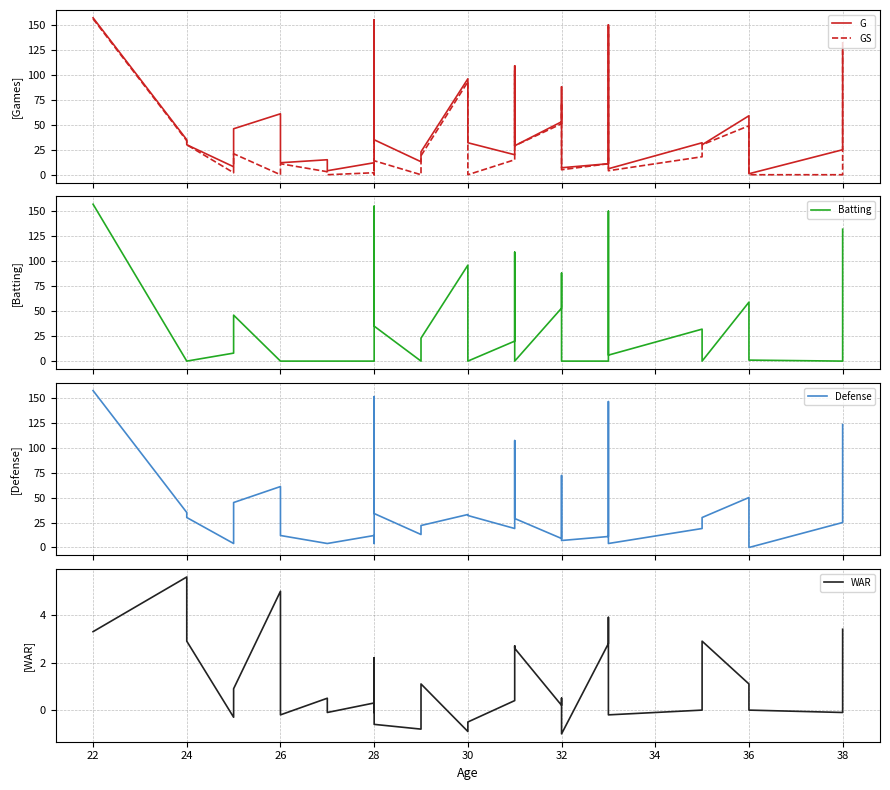

What is the sum of all WAR values?

40.2